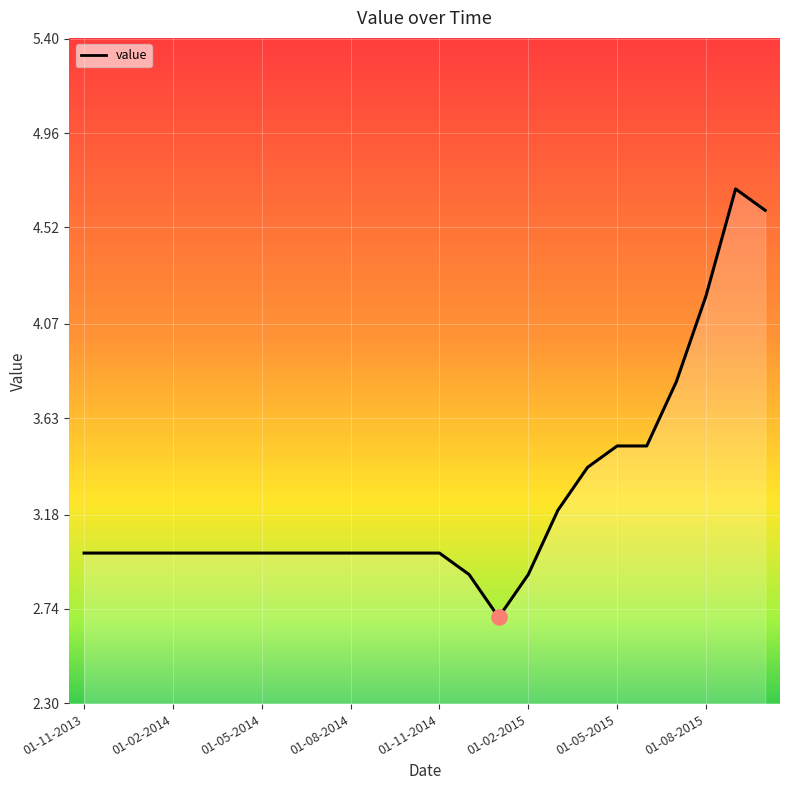

What is the difference between the maximum and minimum values?

2.0